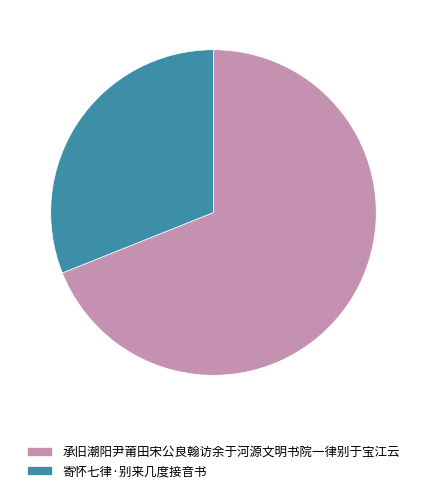

Does 承旧潮阳尹莆田宋公良翰访余于河源文明书院一律别于宝江云 account for over 50% of the chart?

Yes